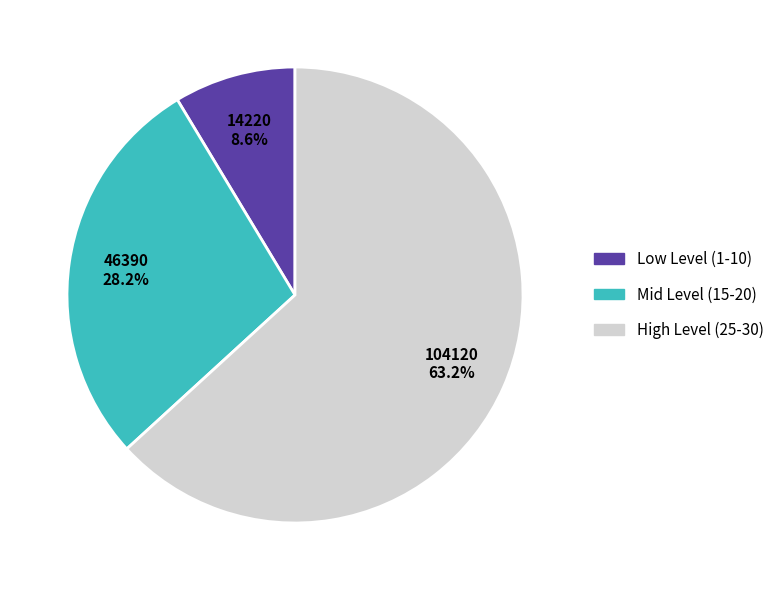

Is there any slice that represents more than half of the pie?

Yes